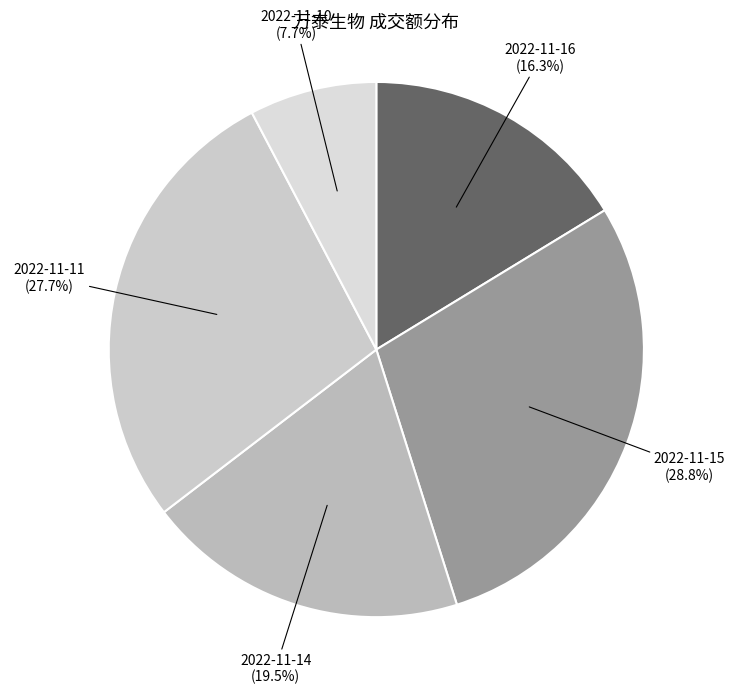

True or false: 2022-11-11 accounts for 28% of the total.

True